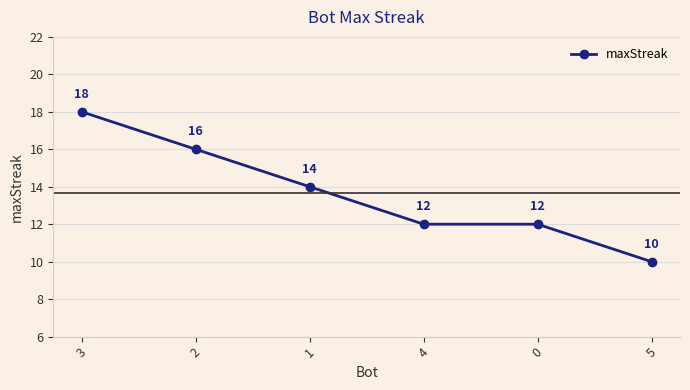

Which category has the highest value across all series?

3